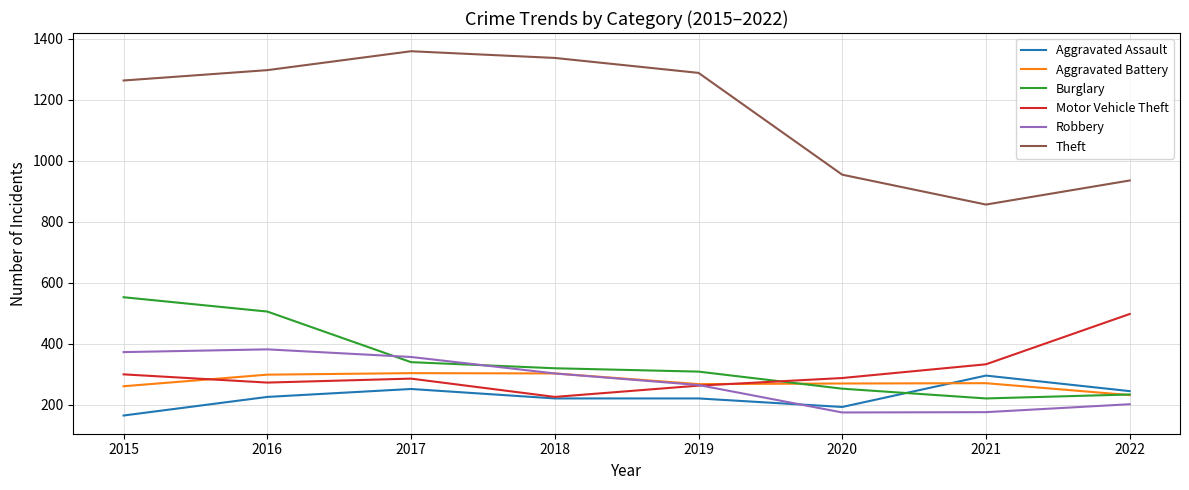

What is the sum of the Theft values at 2019 and 2021?

2144